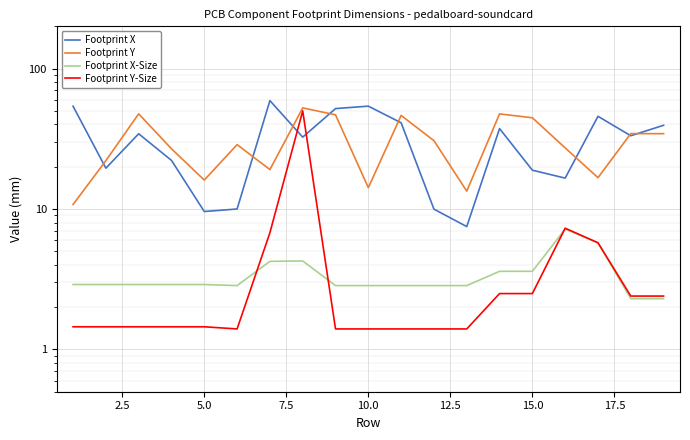

What is the smallest value displayed?

1.4